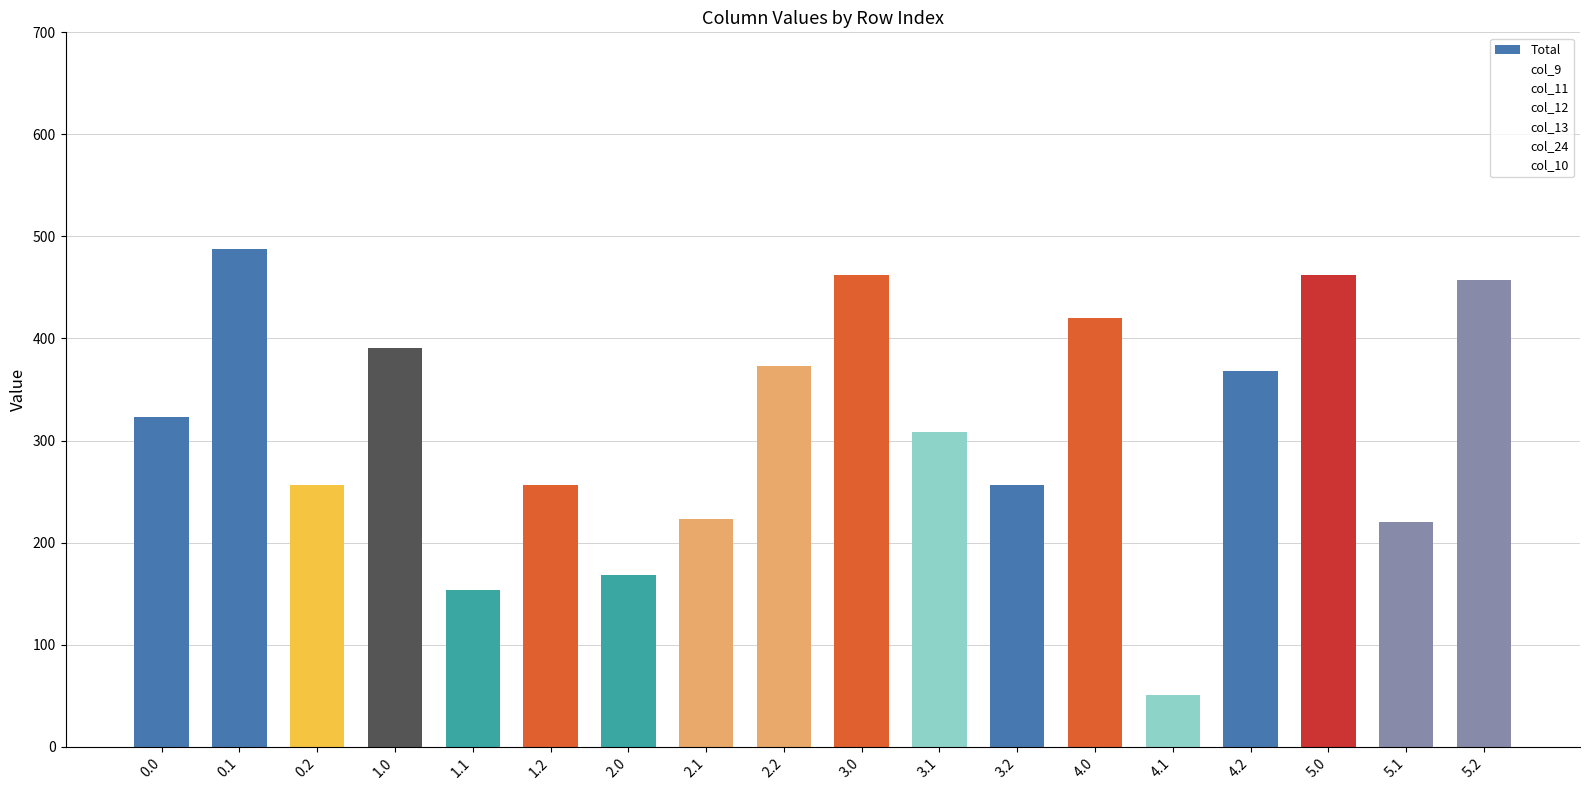

What is the label of the 15th bar from the left?

4.2